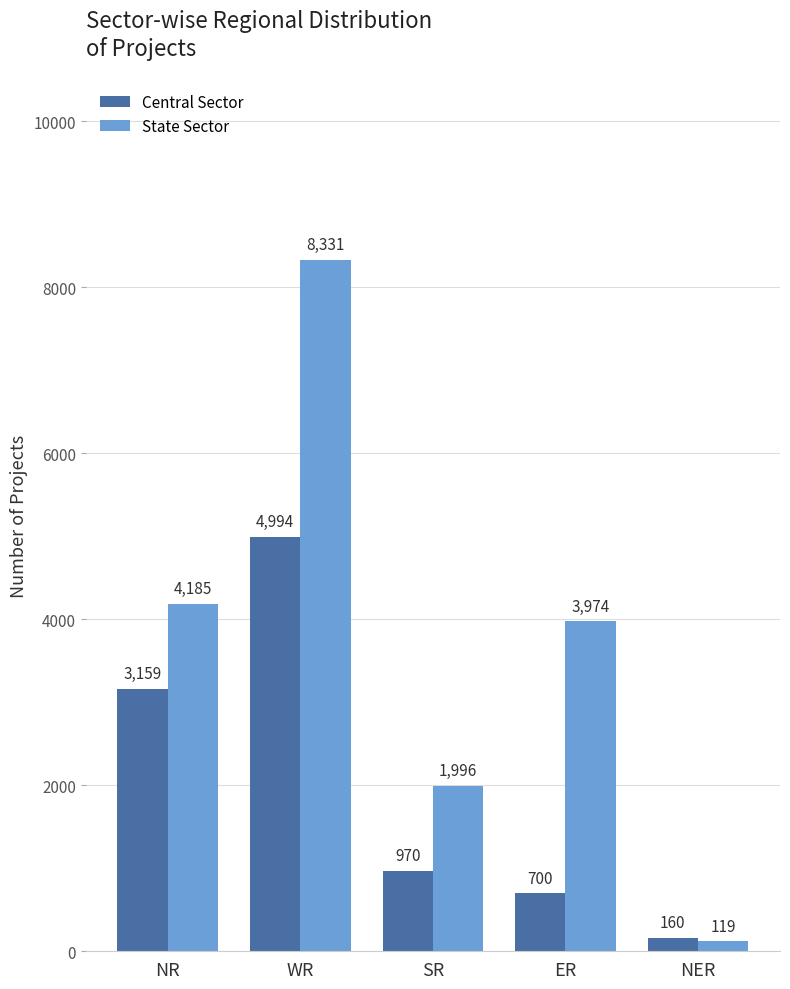

What is the average value of the State Sector series?

3721